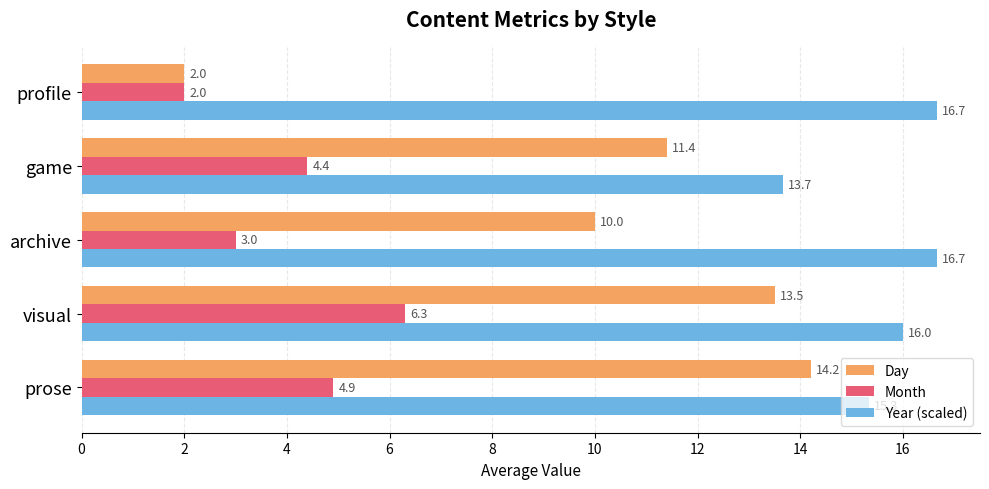

At which category is the sum across all series the highest?

visual